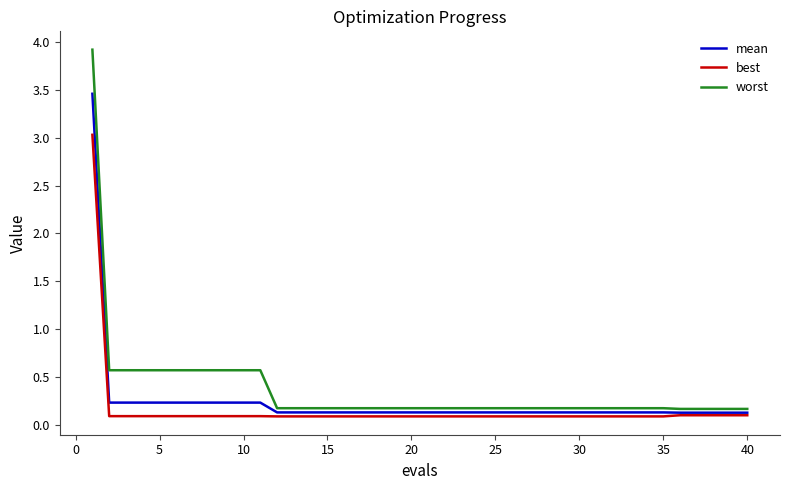

Which series has the largest range (max minus min)?

worst